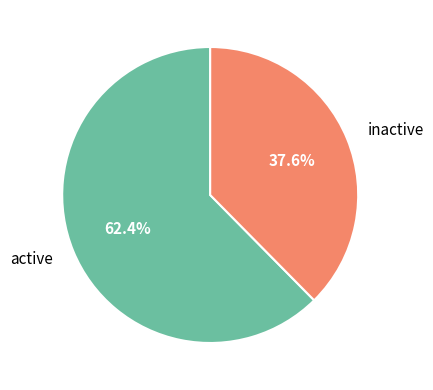

Is the sum of inactive and active greater than half?

Yes